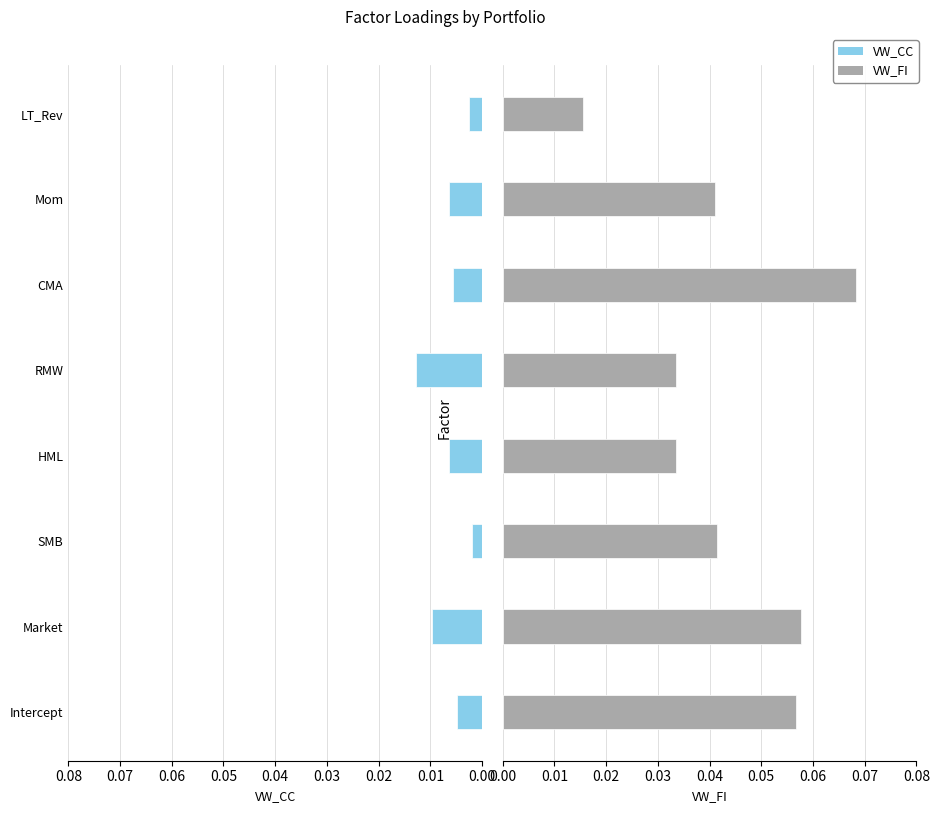

Rank the series by their average value, from lowest to highest.

VW_CC, VW_FI